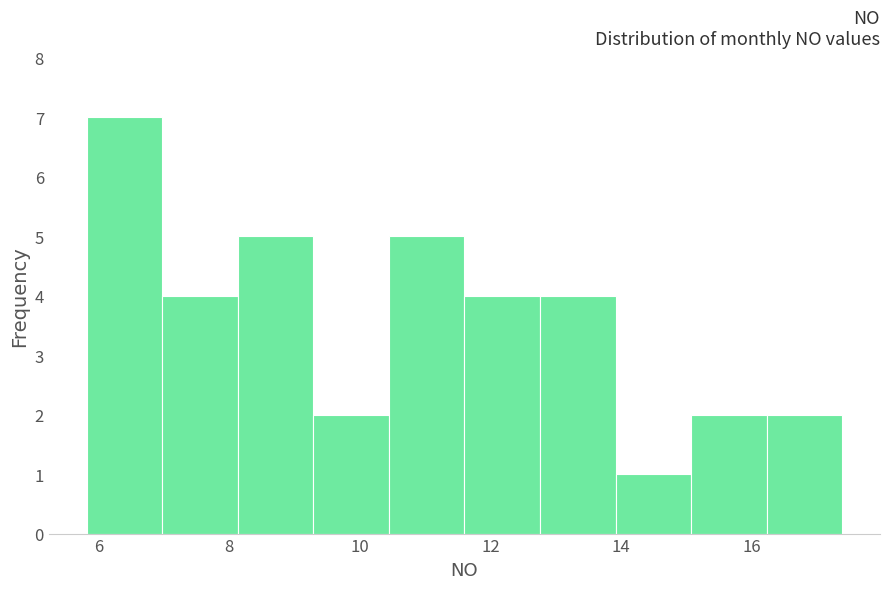

What is the height of the bar covering 9.2 to 10.4 on the x-axis? Neither the bar edges nor the heights are printed on the chart, so give them approximately, as read against the axes.

2